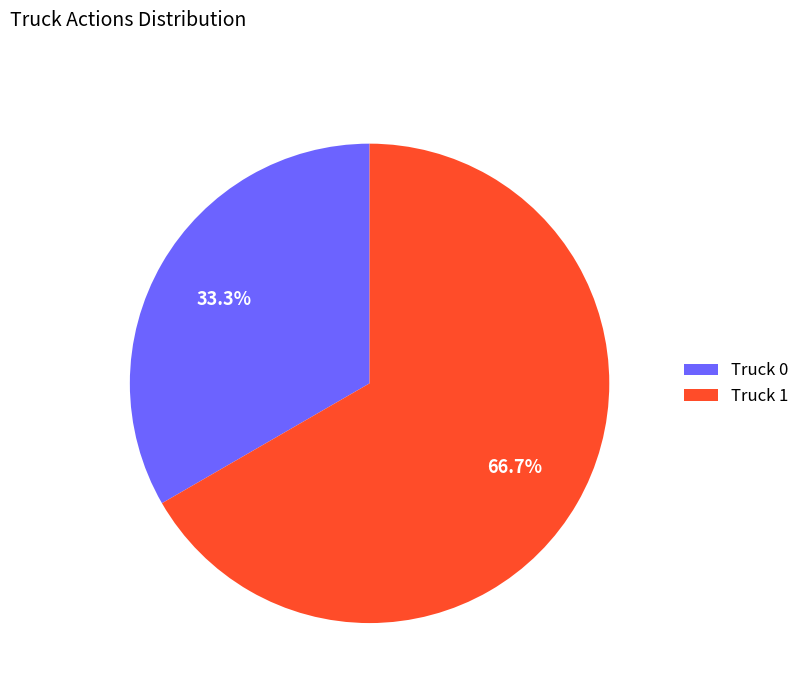

Which category accounts for the majority?

Truck 1